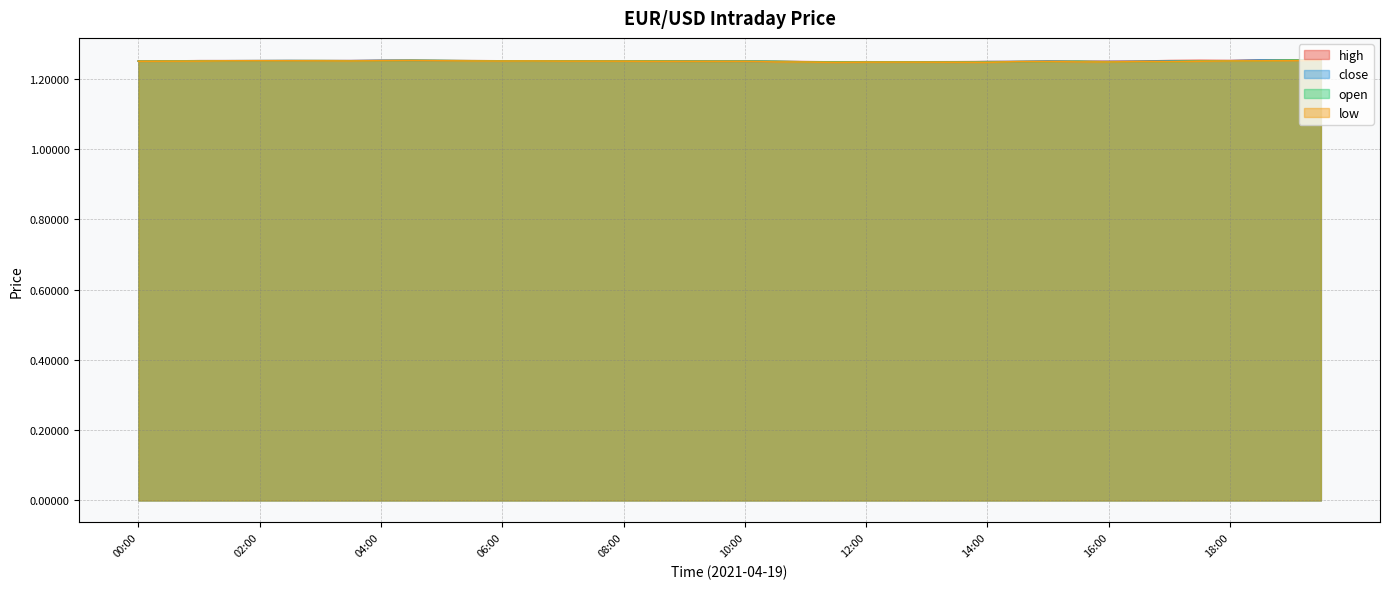

What is the sum of the low values at 05:30 and 19:30?

2.5